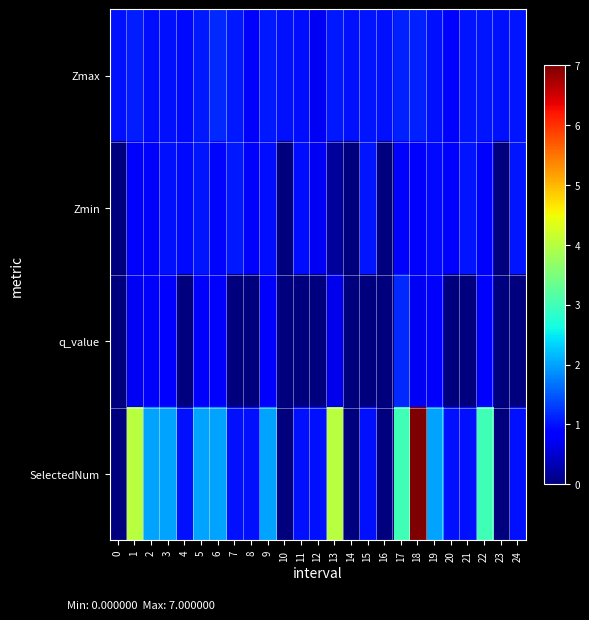

Between 5 and 0, which is larger?

5